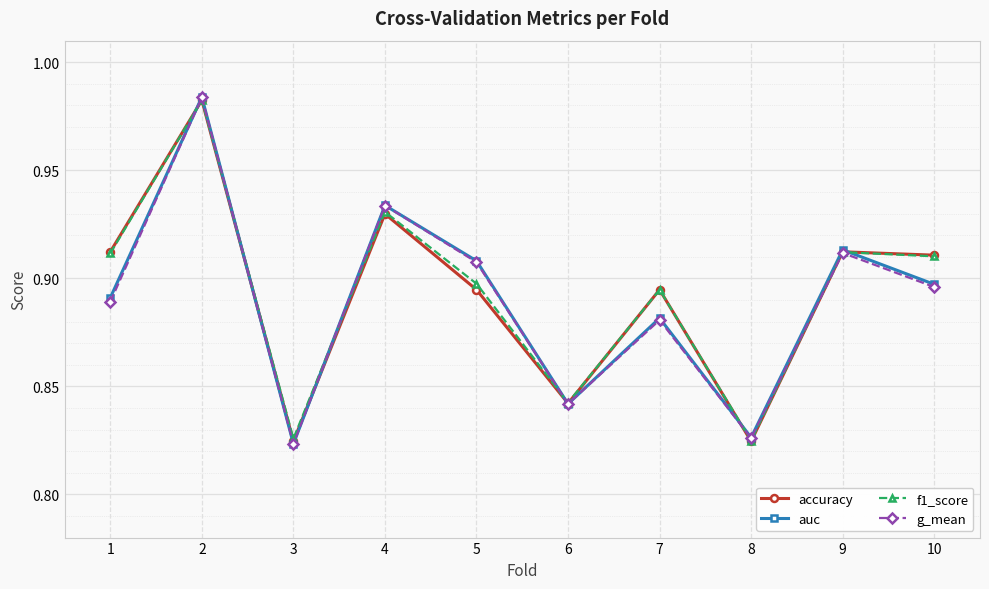

What is the total value across all series at 4?

3.7